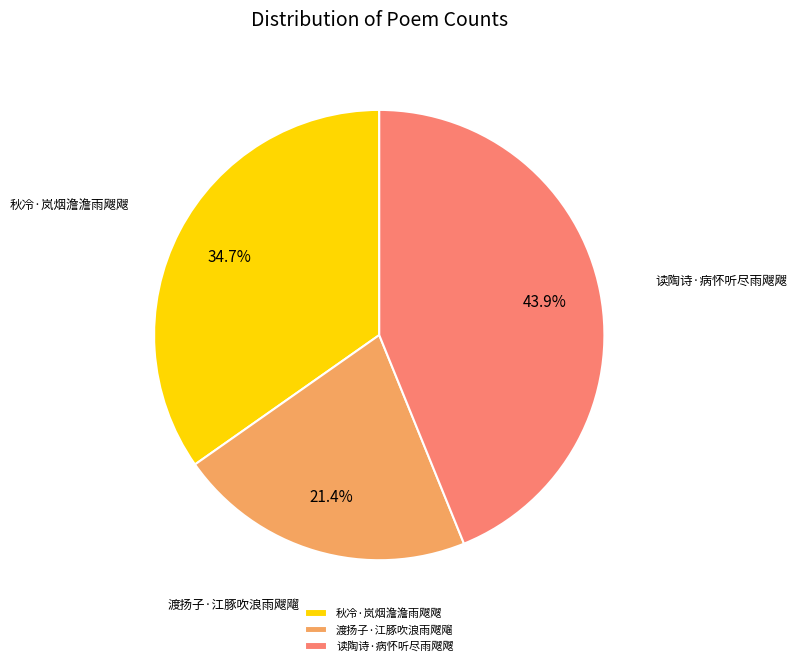

Between 秋冷·岚烟澹澹雨飕飕 and 读陶诗·病怀听尽雨飕飕, which is larger?

读陶诗·病怀听尽雨飕飕